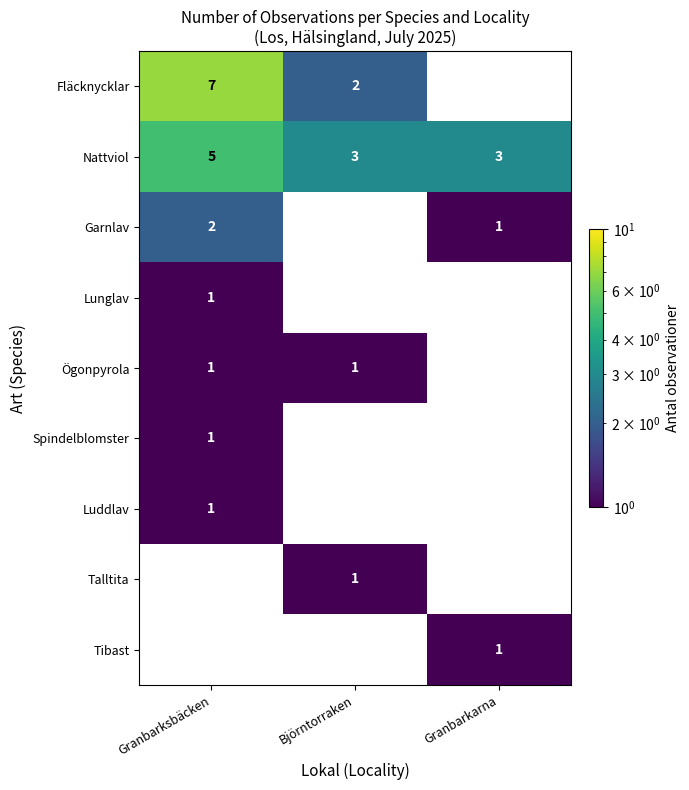

Is the value of Fläcknycklar at Granbarksbäcken greater than the value of Garnlav at Granbarksbäcken?

Yes